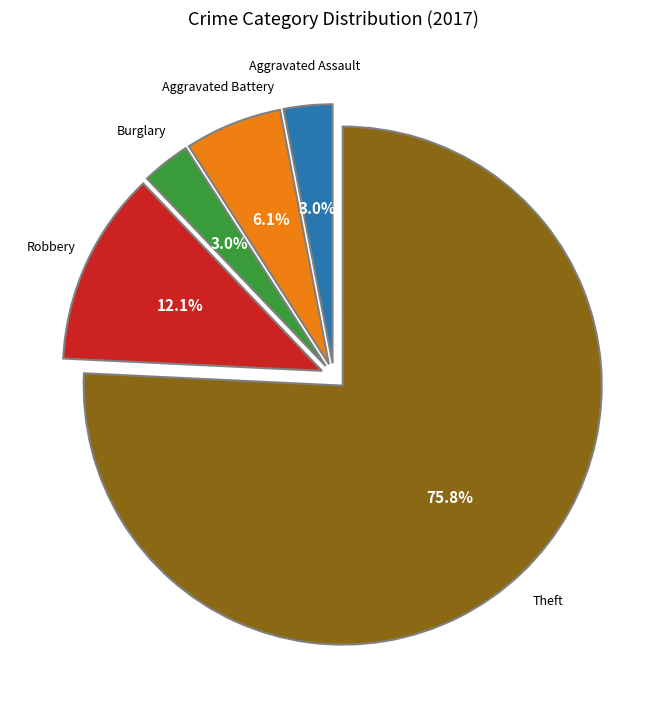

Is there a majority slice in this chart?

Yes